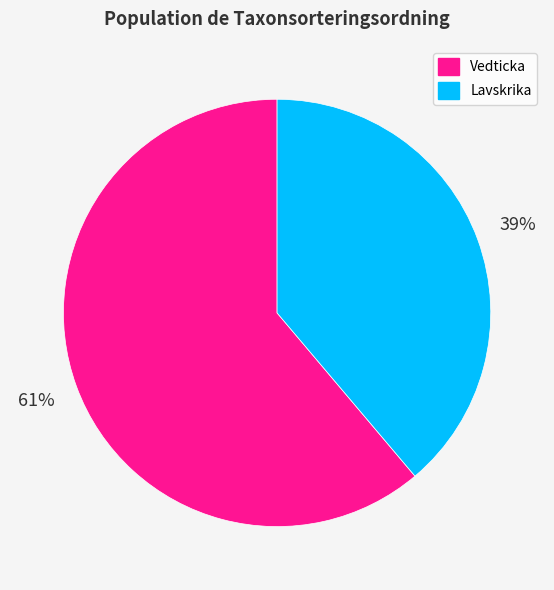

Is it true that Vedticka is 61% of the pie?

True